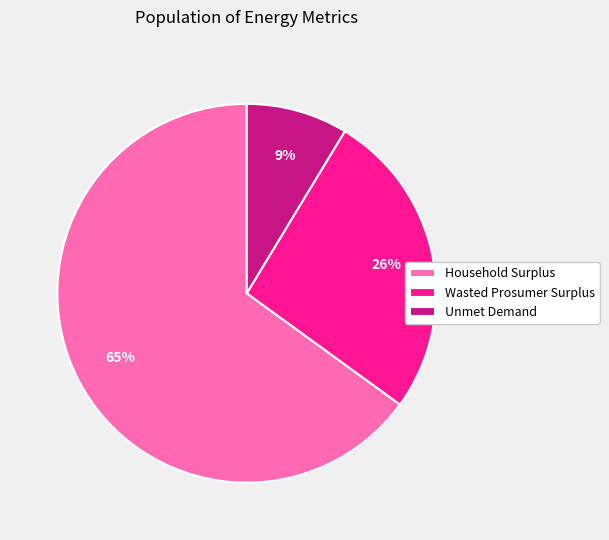

What percentage is the Household Surplus slice, to the nearest percent?

65%